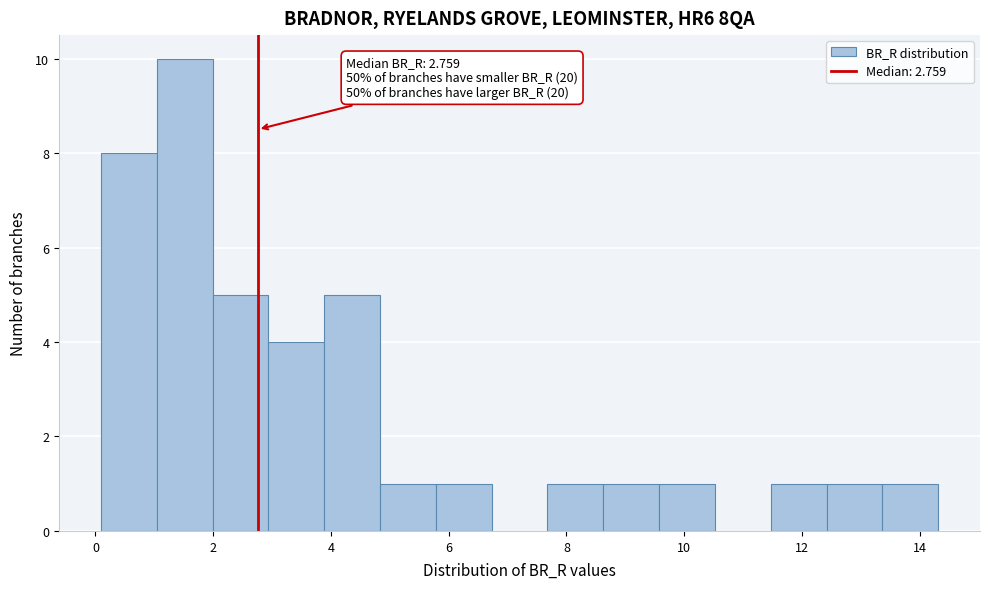

Over which range of the x-axis is the bar tallest?

1.0 to 2.0